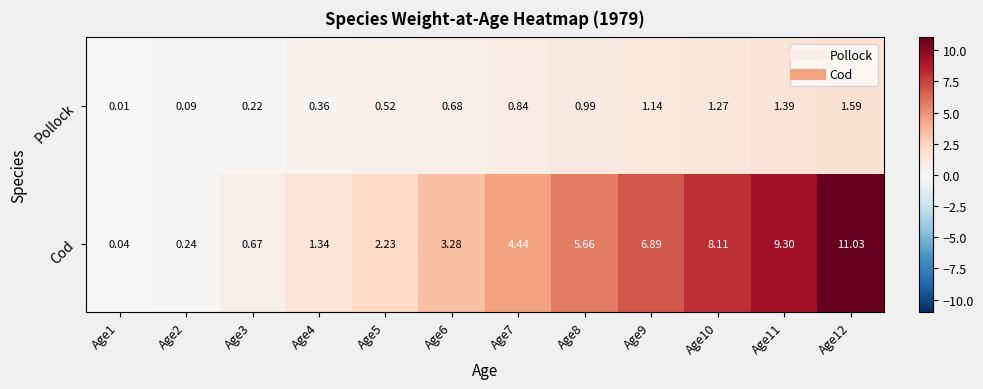

Between Age6 and Age7, which series saw the biggest shift?

Cod